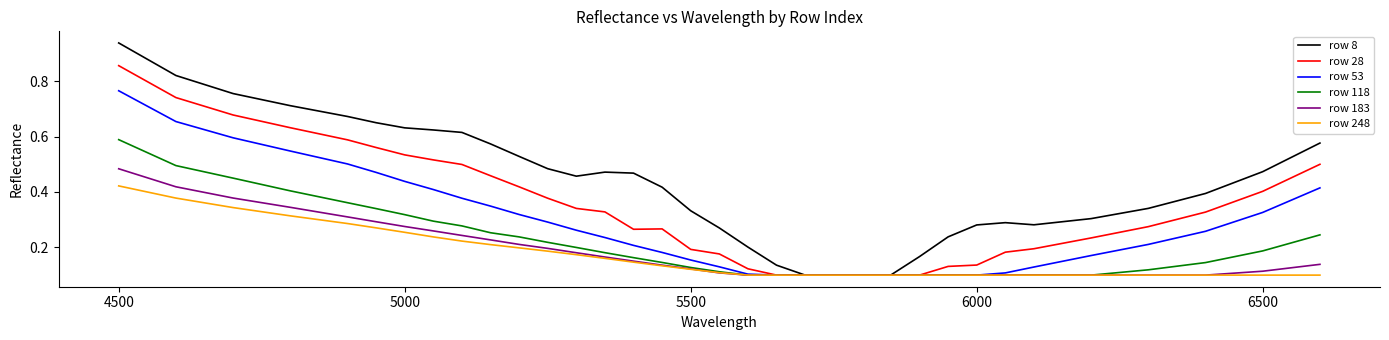

Does the chart display data point markers on the line(s)?

No